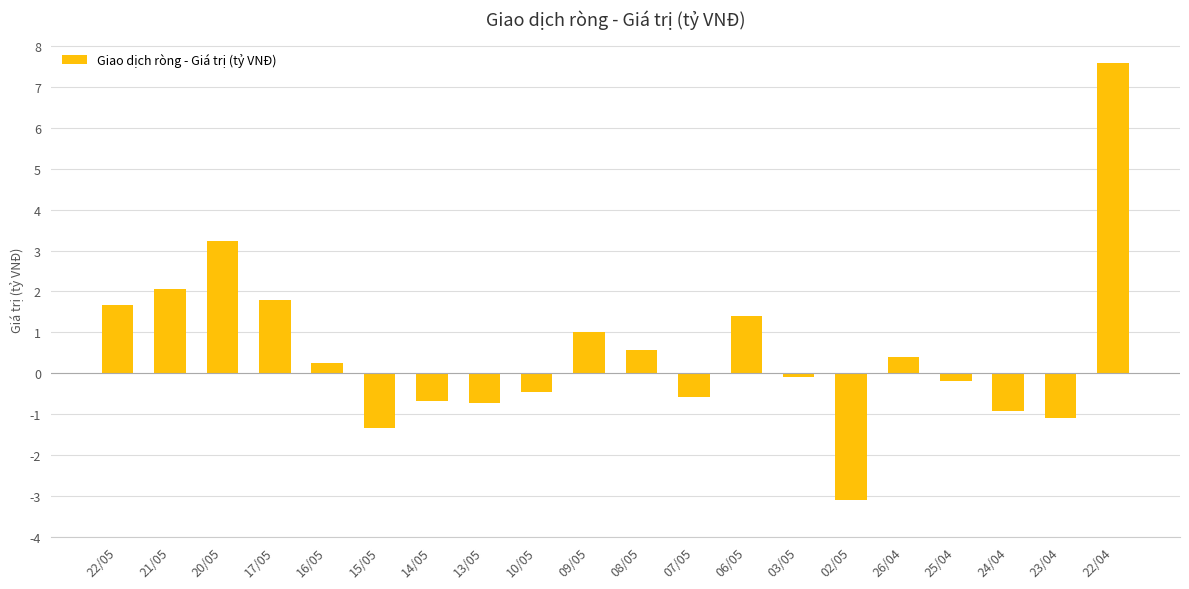

Is it true that the value at 10/05 is -0.5?

True